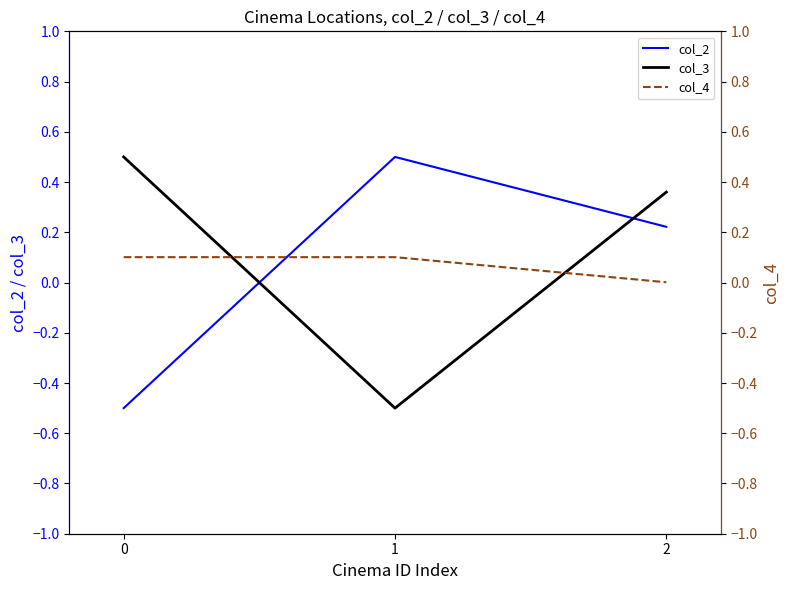

Is it true that col_3 equals 0.4 at 2?

True